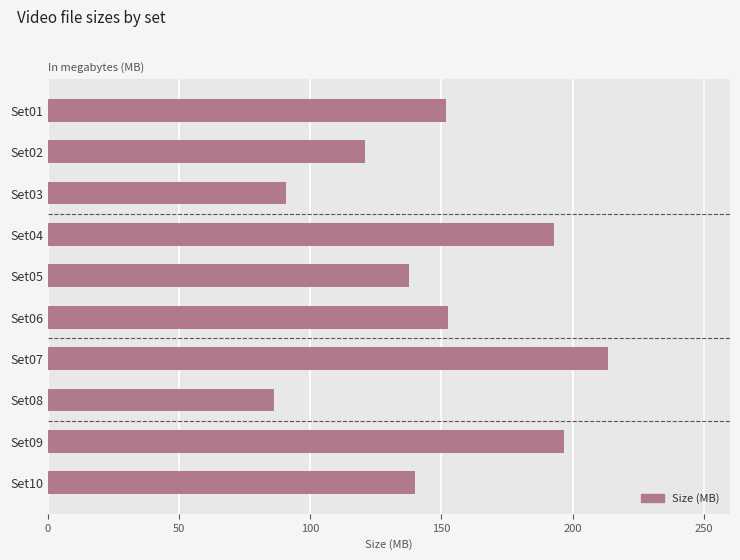

What is the value of the 9th bar from the top?

196.6